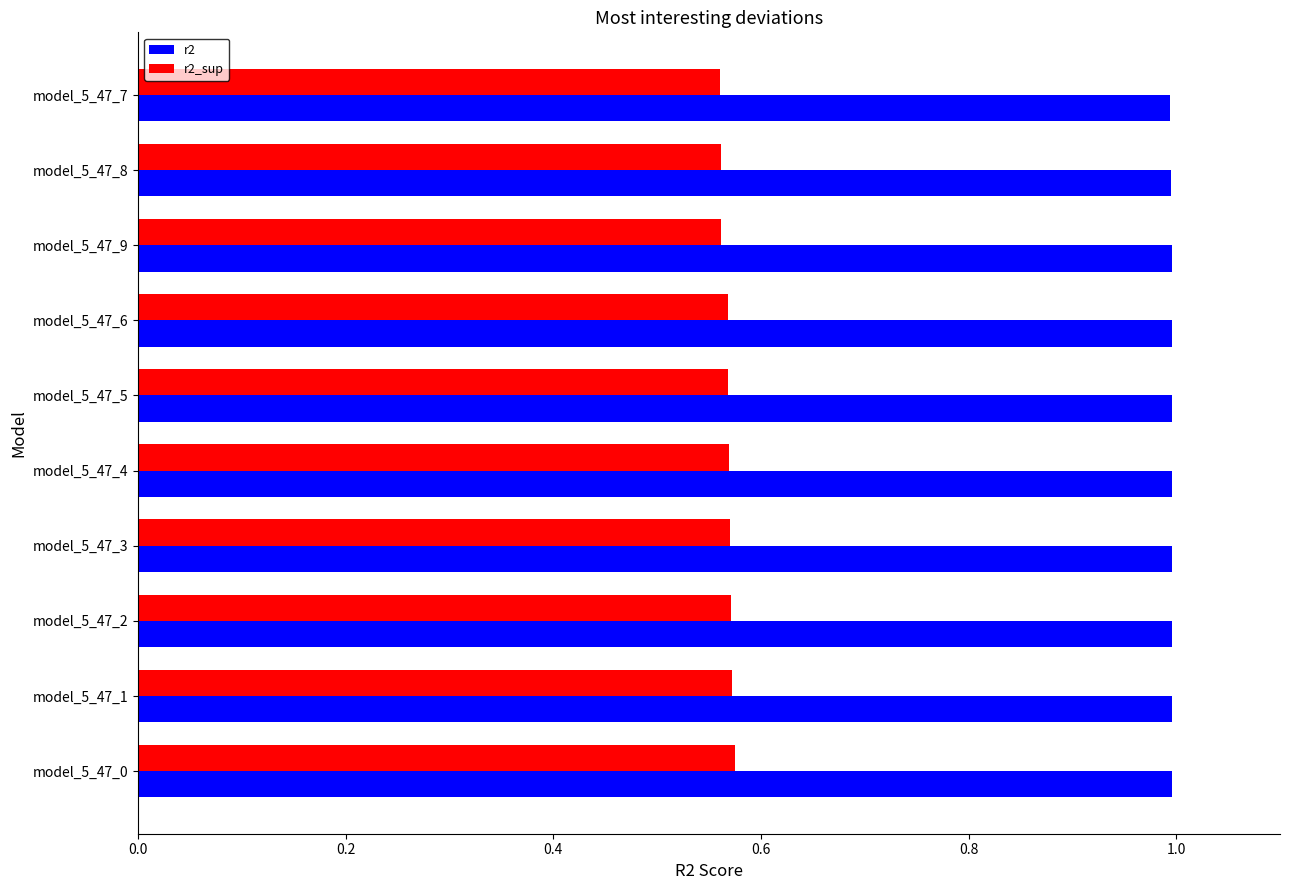

Is the value of r2 at model_5_47_9 greater than the value of r2_sup at model_5_47_7?

Yes